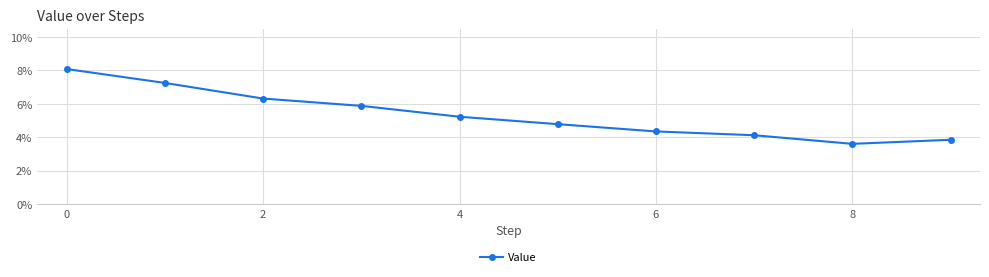

Is this an area chart (filled region under the line)?

No